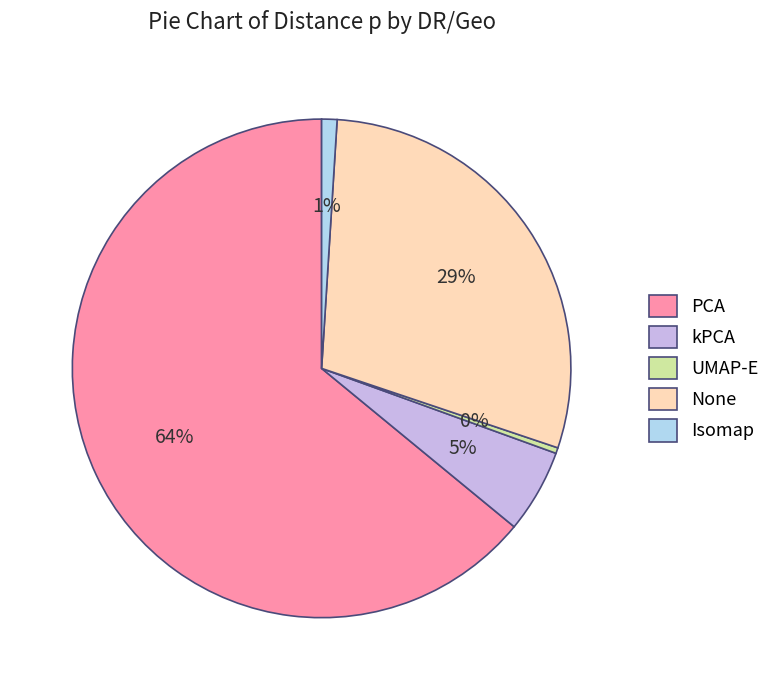

Does PCA account for over 50% of the chart?

Yes